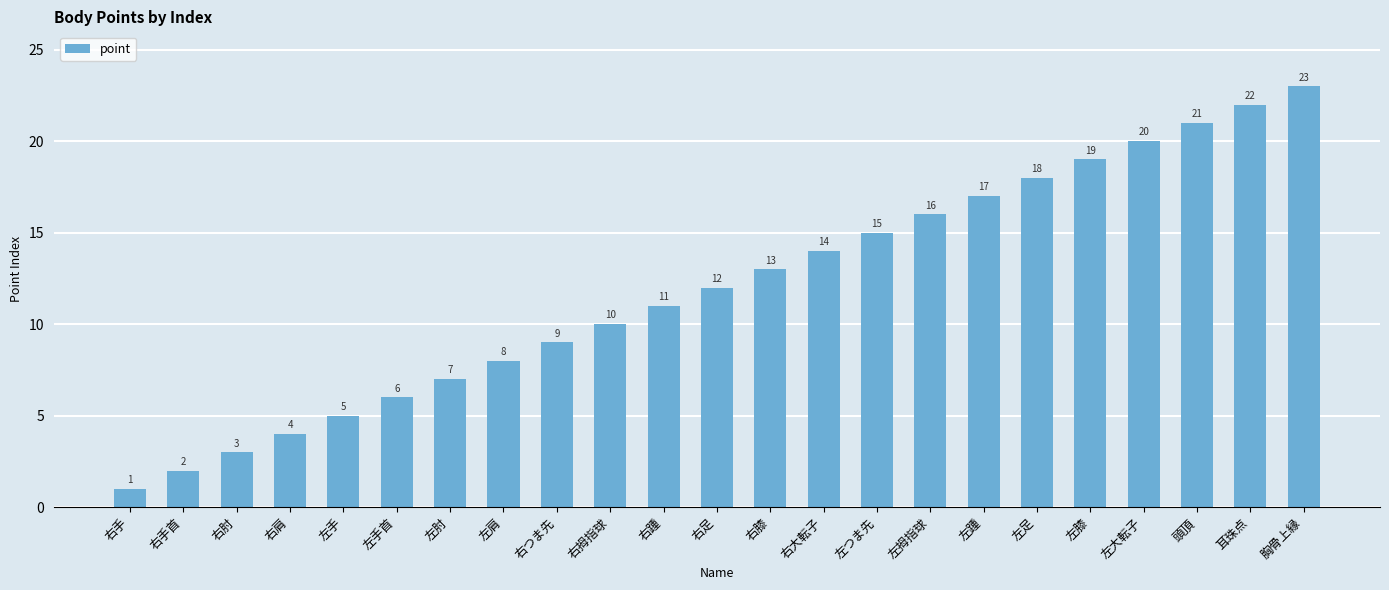

What position from the left is 左膝?

19